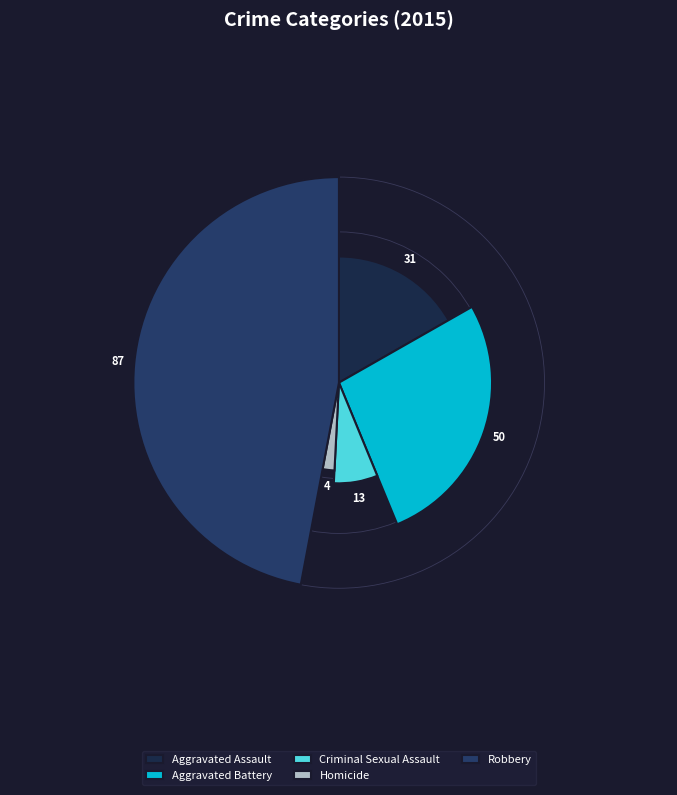

Which slice is the smallest?

Homicide